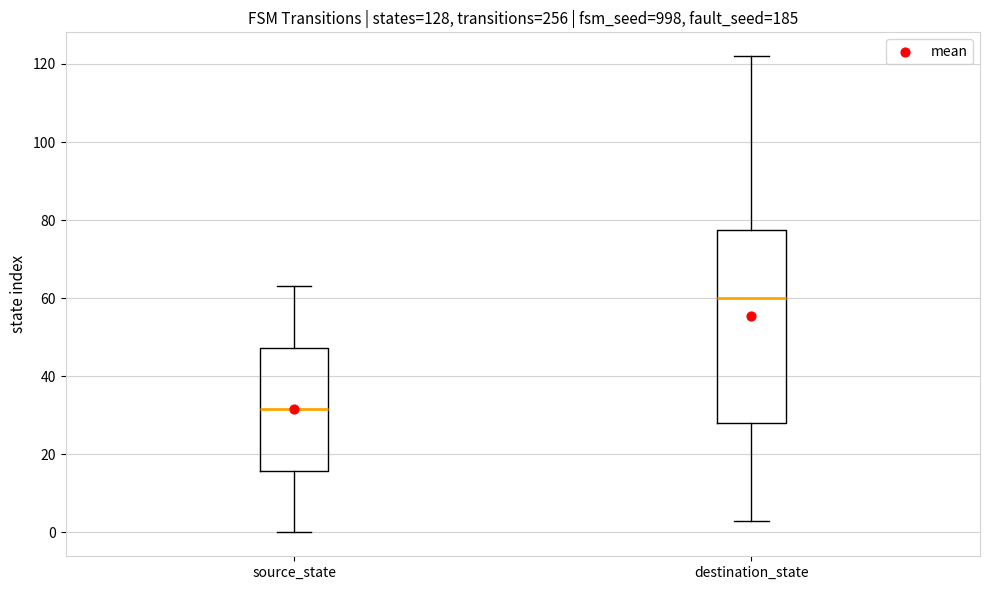

Where is the lower edge of the box for source_state on the y-axis? The values are not printed on the chart, so give them approximately, as read against the axis.

16